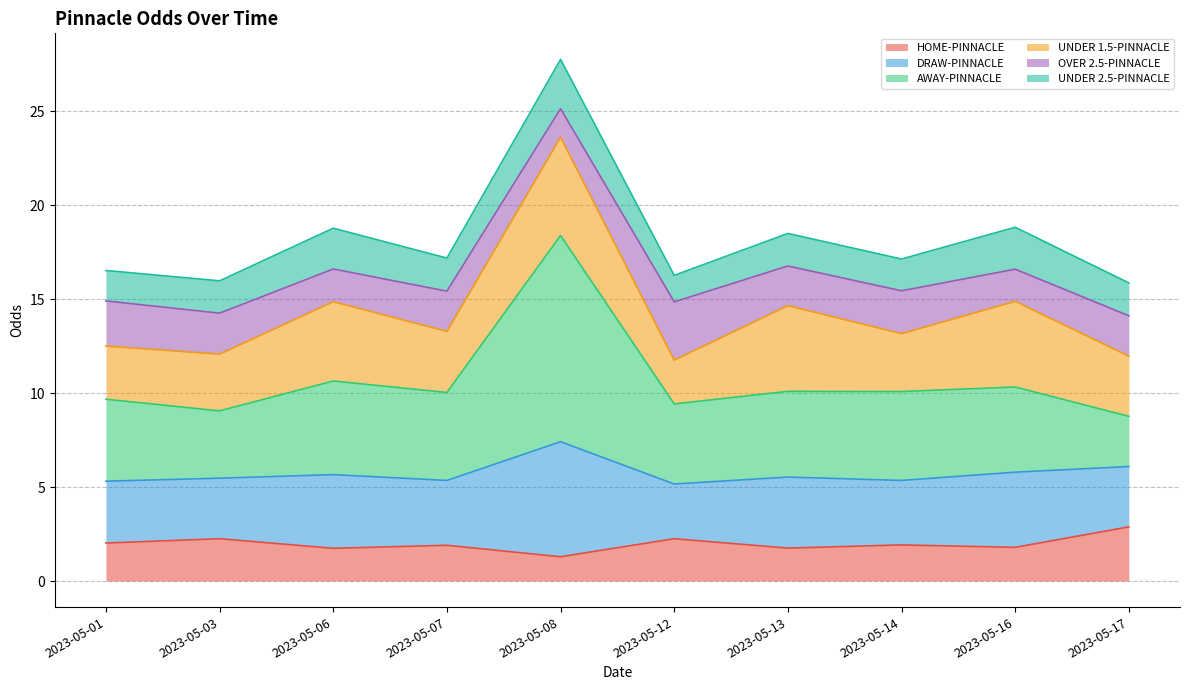

At which category is the sum across all series the highest?

2023-05-08